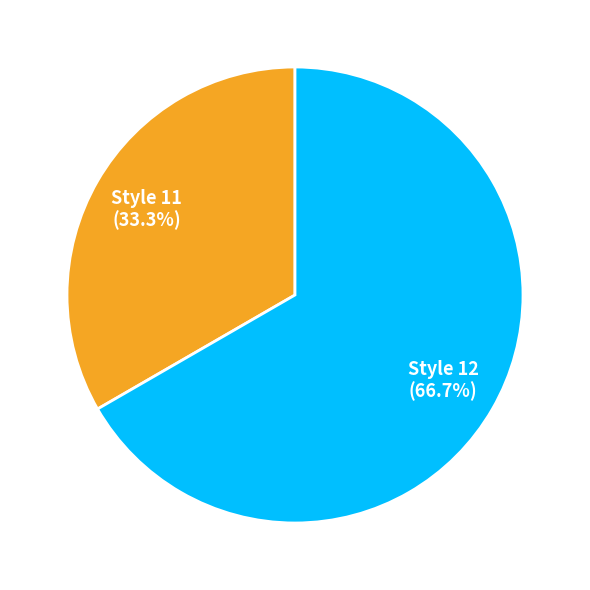

Count the number of slices in the pie.

2